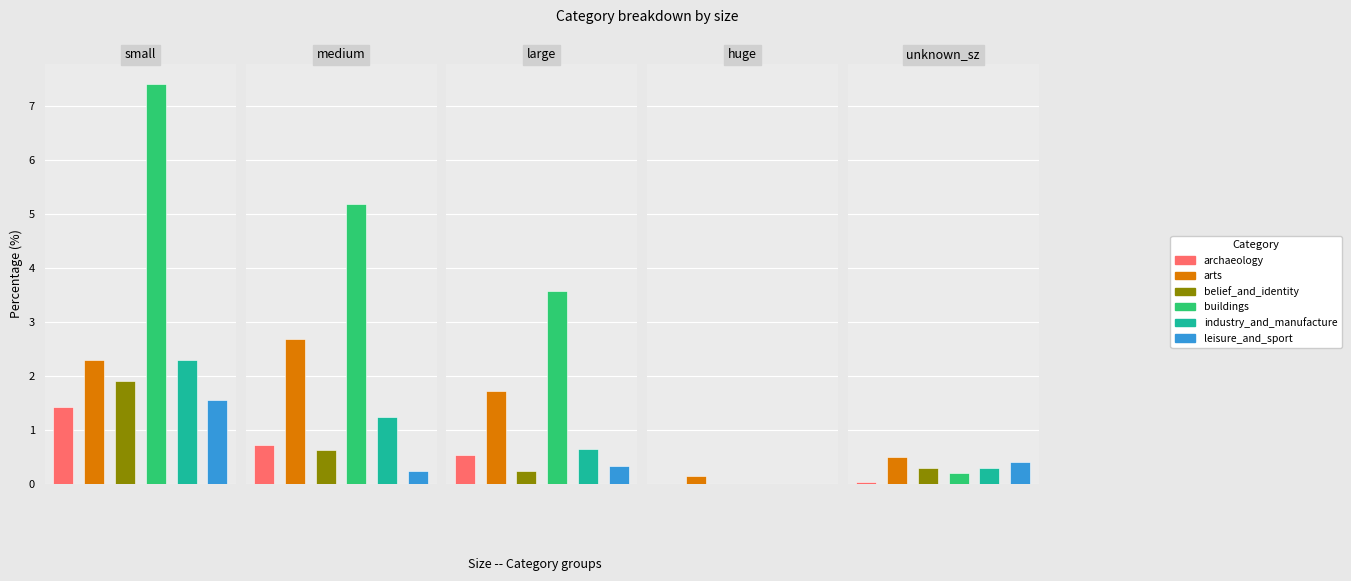

Does the chart contain stacked bars?

No